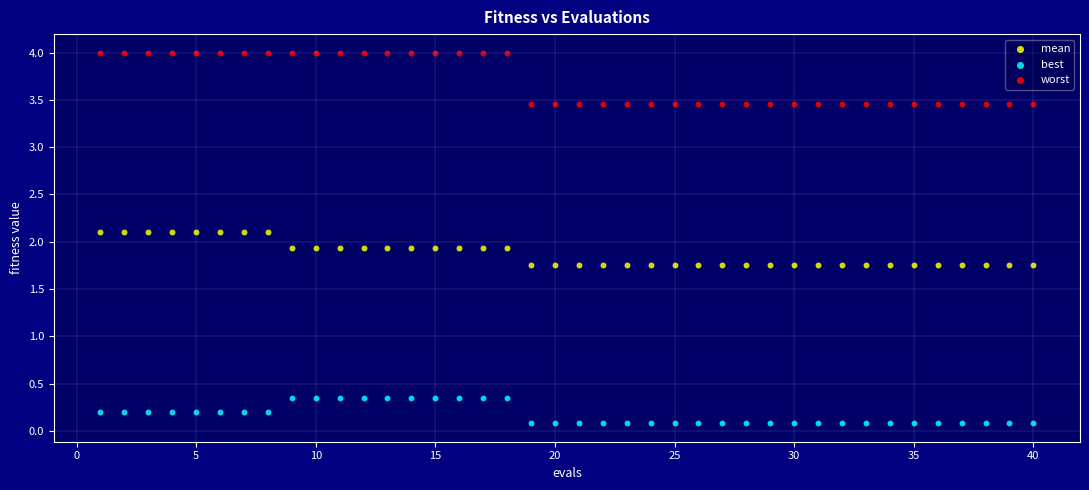

Which series contains the lowest Y value?

best